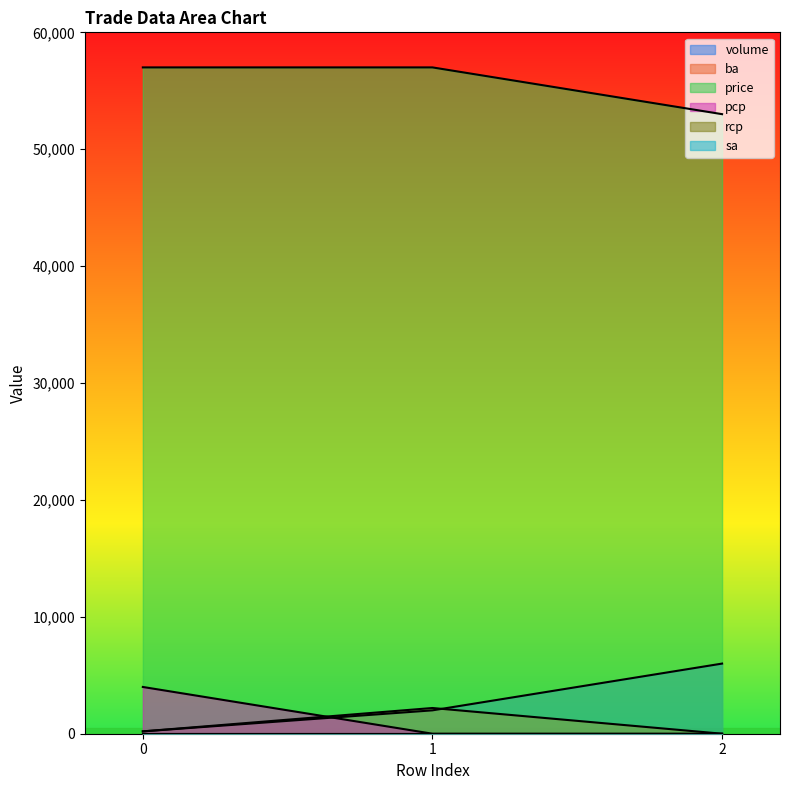

What is the average value of the volume series?

2733